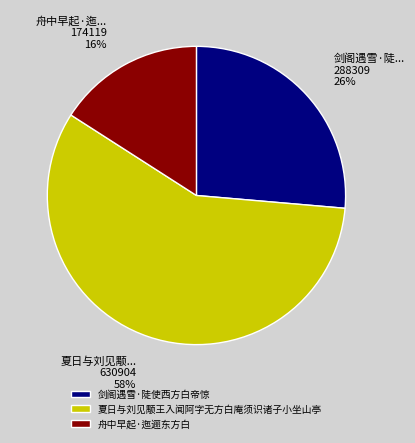

Is the sum of 剑阁遇雪·陡使西方白帝惊 and 夏日与刘见颙王入闻阿字无方白庵须识诸子小坐山亭 greater than half?

Yes